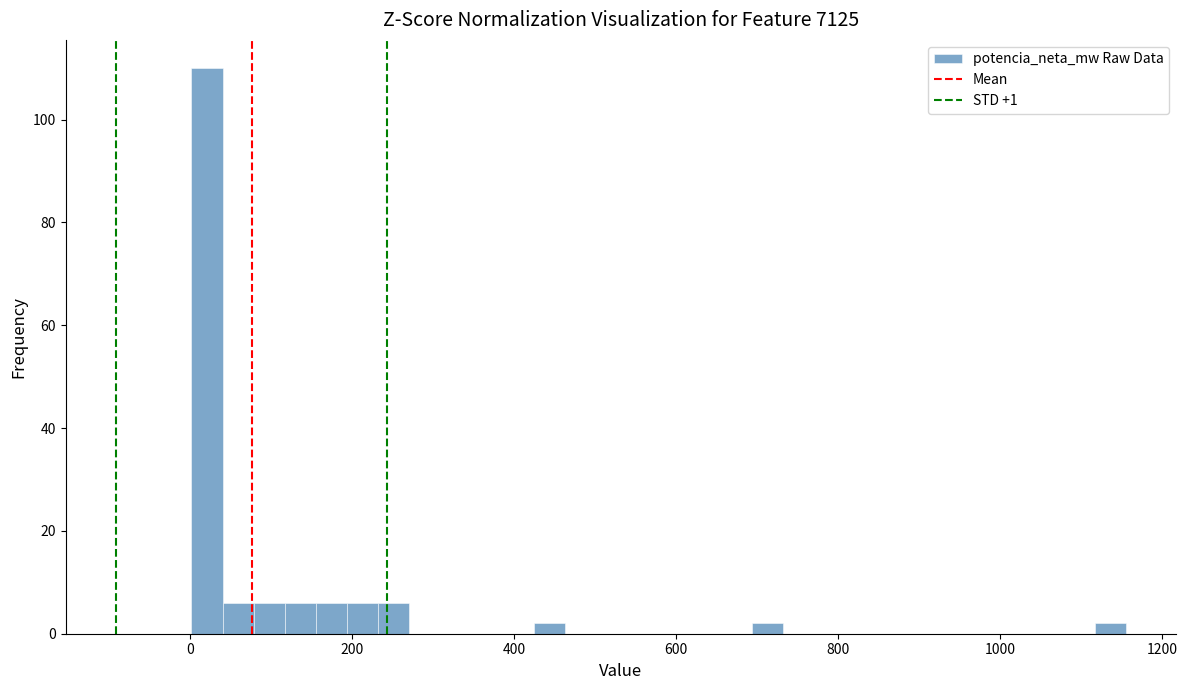

Around what value on the x-axis is the tallest bar? Give the approximate position of its centre, as read against the axis.

20